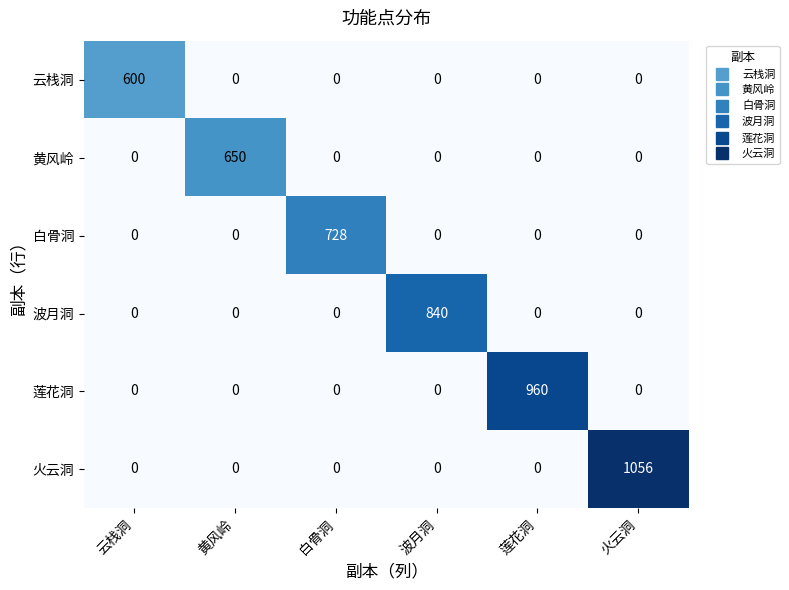

Which series changed the most between 云栈洞 and 波月洞?

波月洞